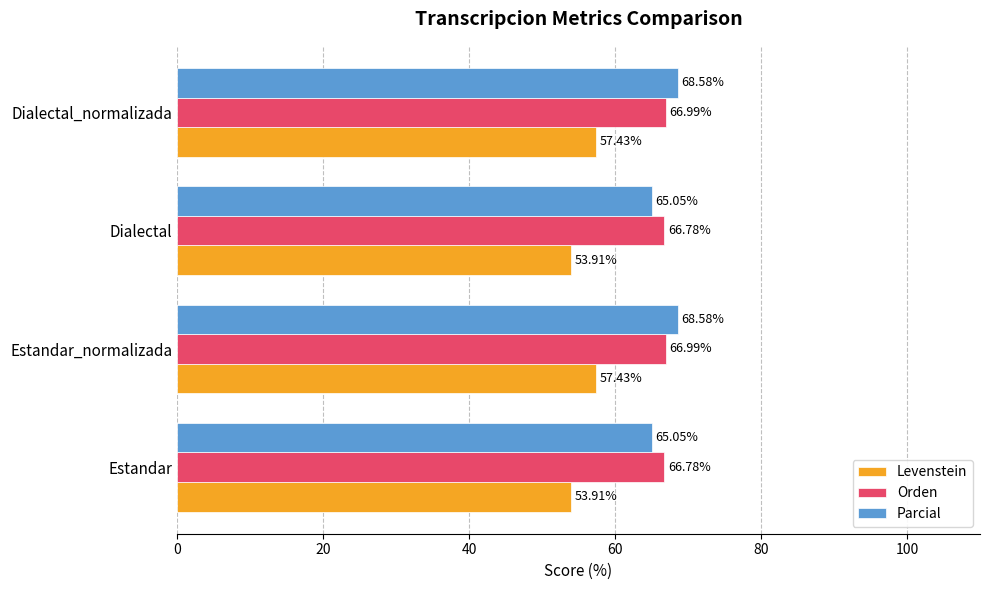

Which series has the largest total across all categories?

Orden